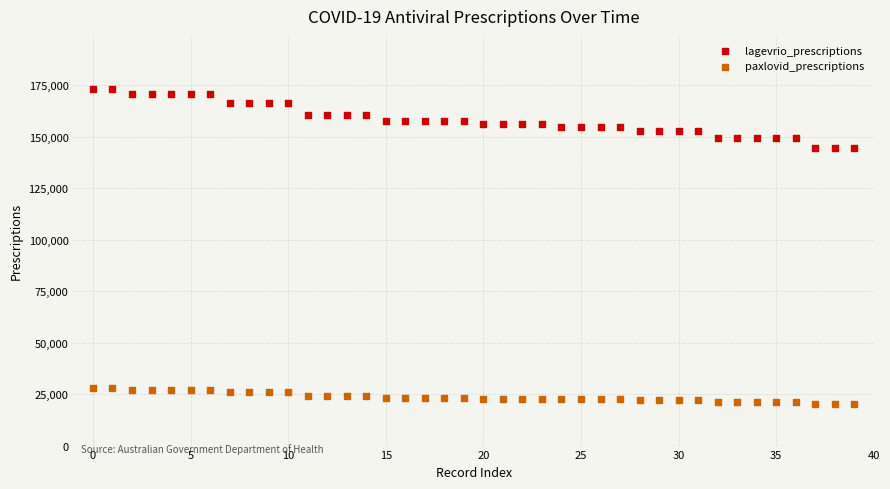

Which series reaches the maximum Y coordinate?

lagevrio_prescriptions